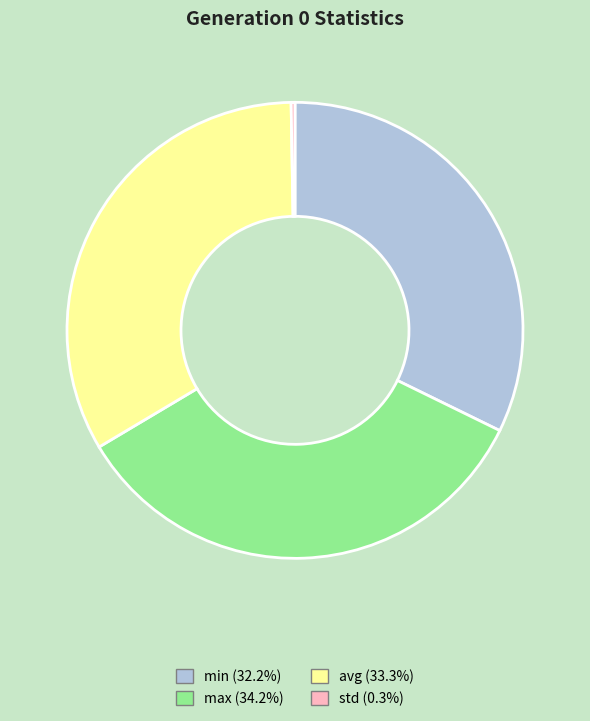

Do avg and min together represent more than half of the pie?

Yes